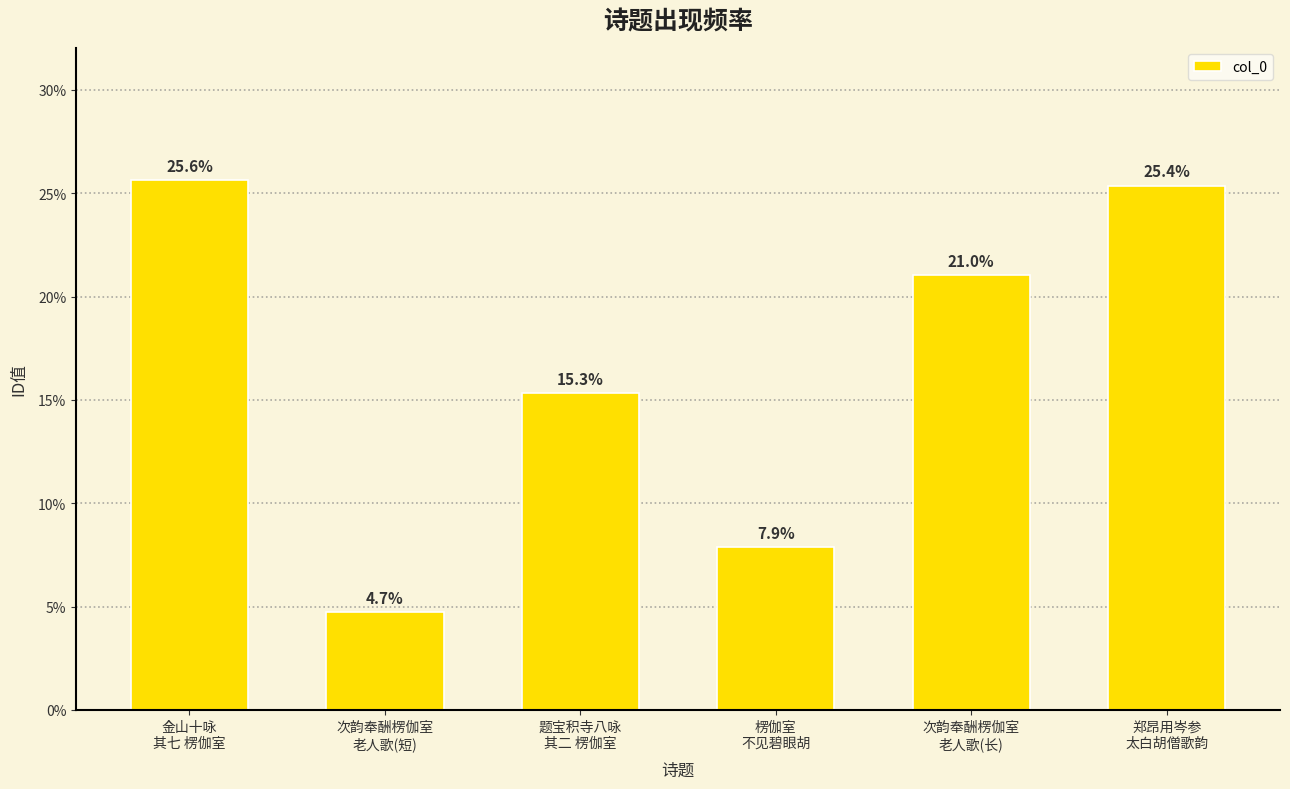

True or false: the data shows 32.0 at 次韵奉酬楞伽室
老人歌(长).

False